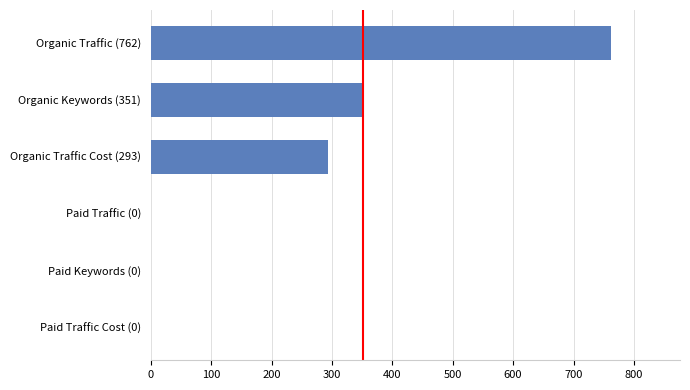

Reading bottom to top, list all the values displayed in this chart.

Paid Traffic Cost (0)=0	Paid Keywords (0)=0	Paid Traffic (0)=0	Organic Traffic Cost (293)=293	Organic Keywords (351)=351	Organic Traffic (762)=762